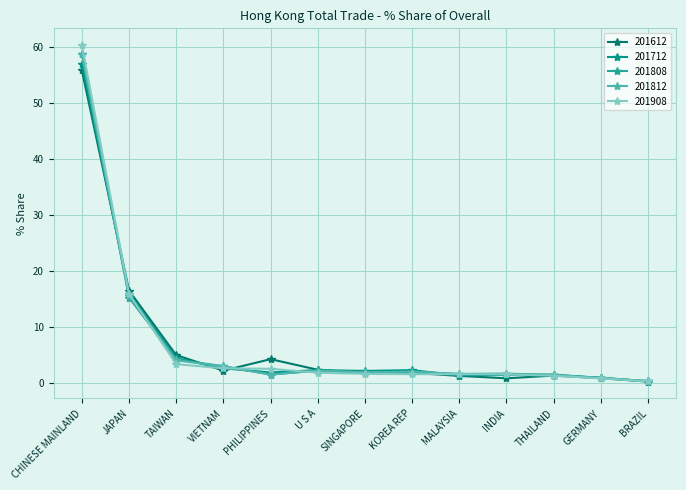

The value of 201908 at CHINESE MAINLAND is 60.4. True or false?

True